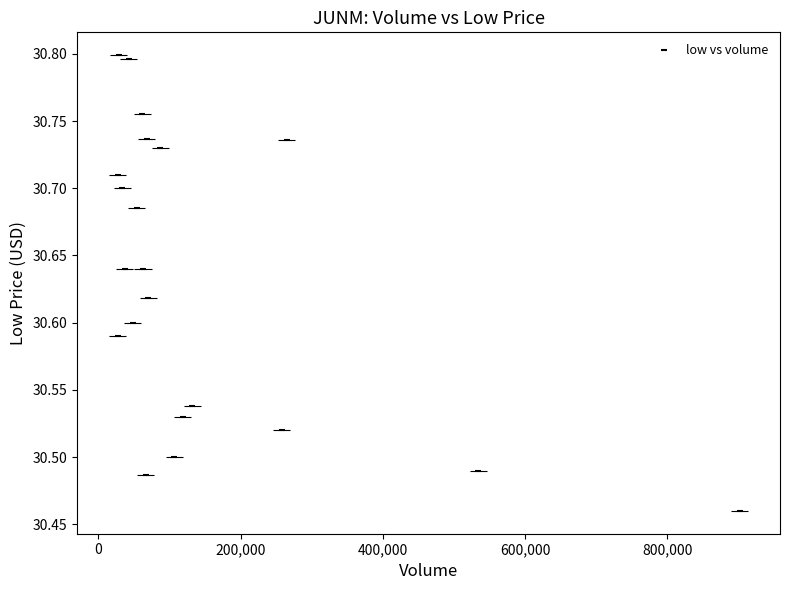

What is the range of Y values (max minus min)?

0.3